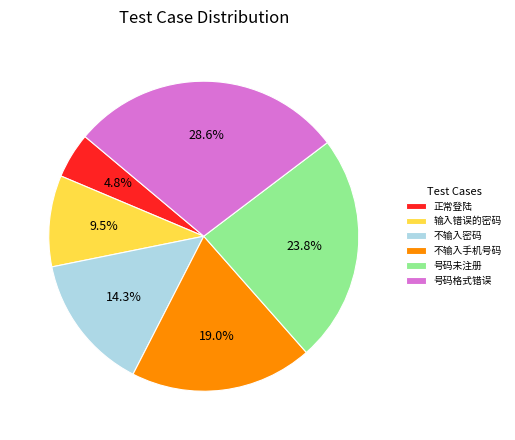

Count the number of slices in the pie.

6